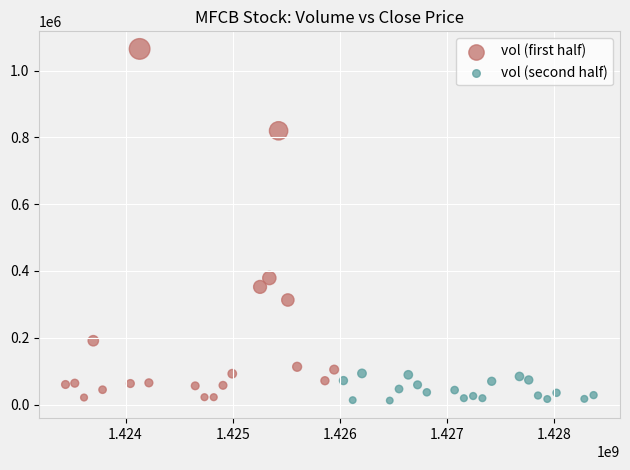

Which series has the widest spread of Y values?

vol (first half)